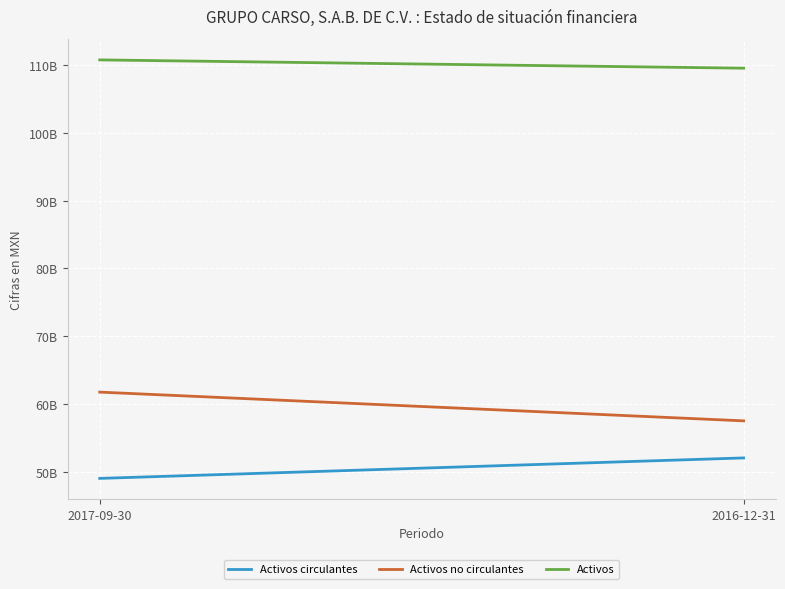

Is this an area chart (filled region under the line)?

No